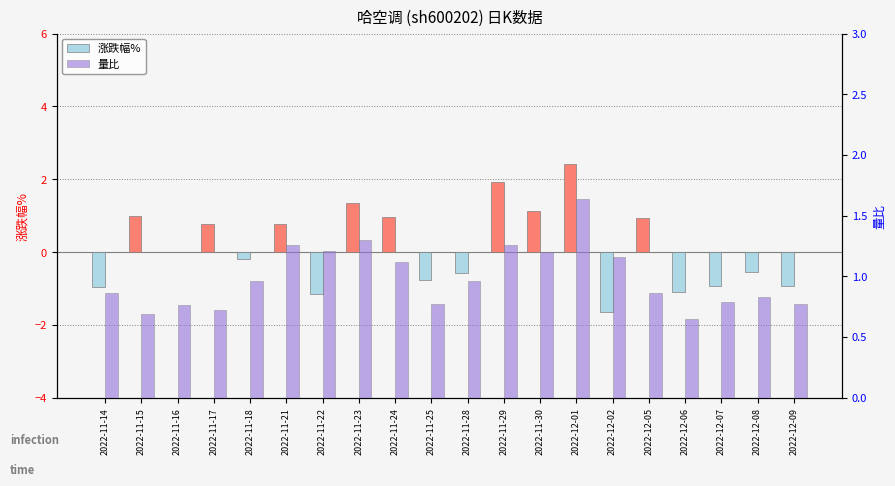

What value does the 量比 series have at 2022-12-01?

1.6